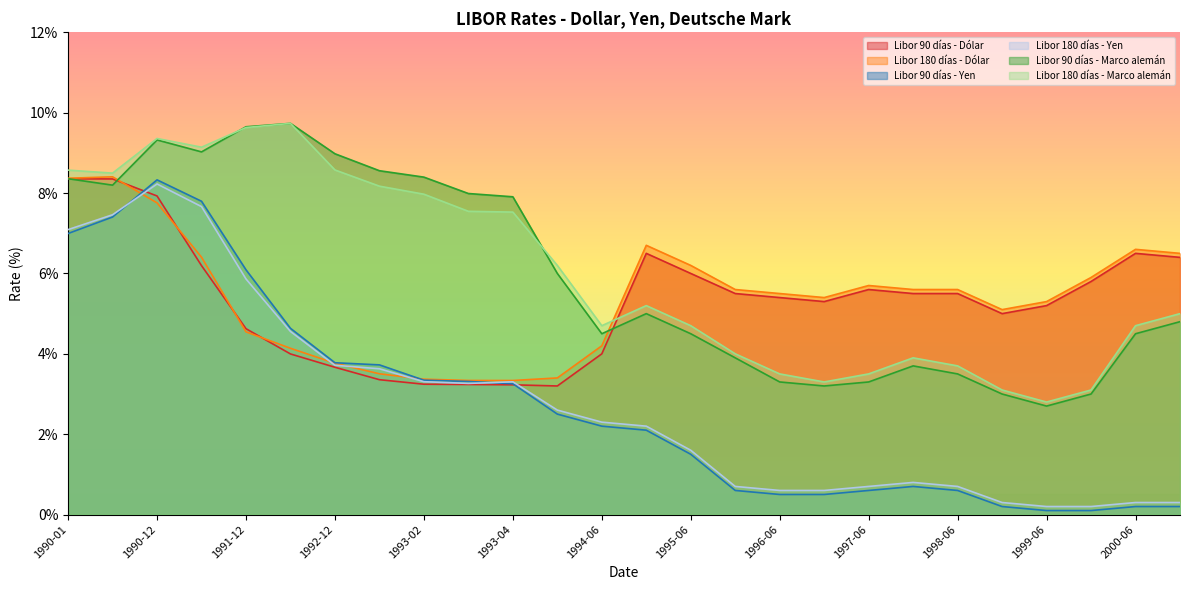

True or false: Libor 90 días - Marco alemán has more than 2 interior local peaks.

True